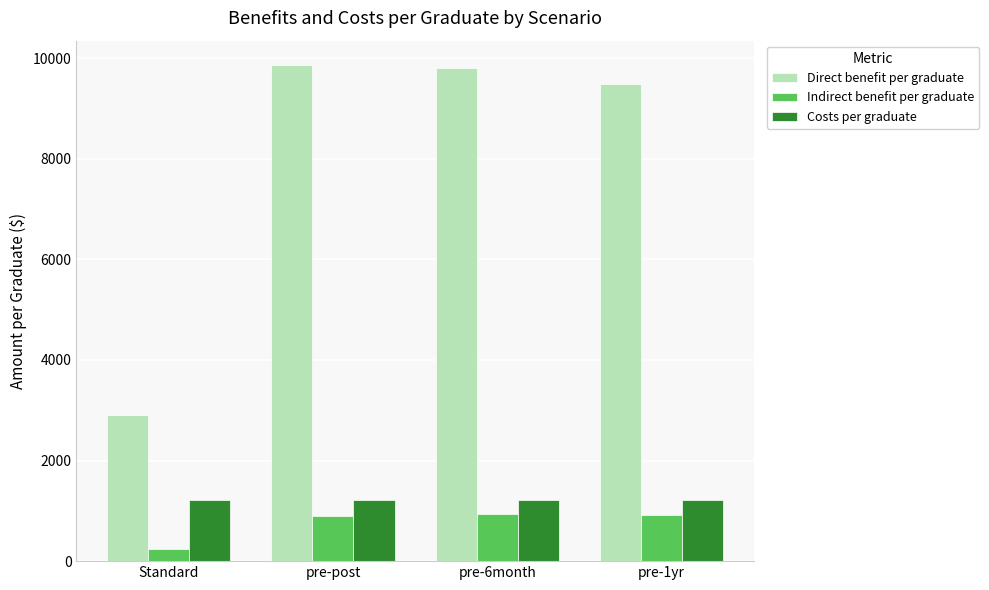

Rank the series at Standard from lowest to highest value.

Indirect benefit per graduate, Costs per graduate, Direct benefit per graduate